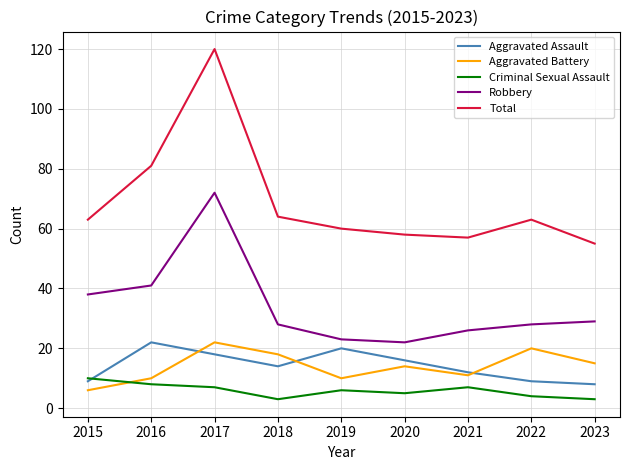

Does the chart have visible grid lines?

Yes